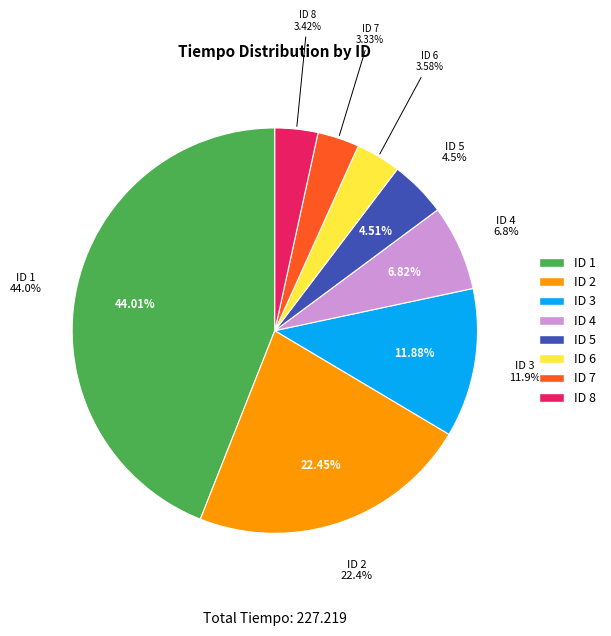

Between ID 1 and ID 5, which is larger?

ID 1